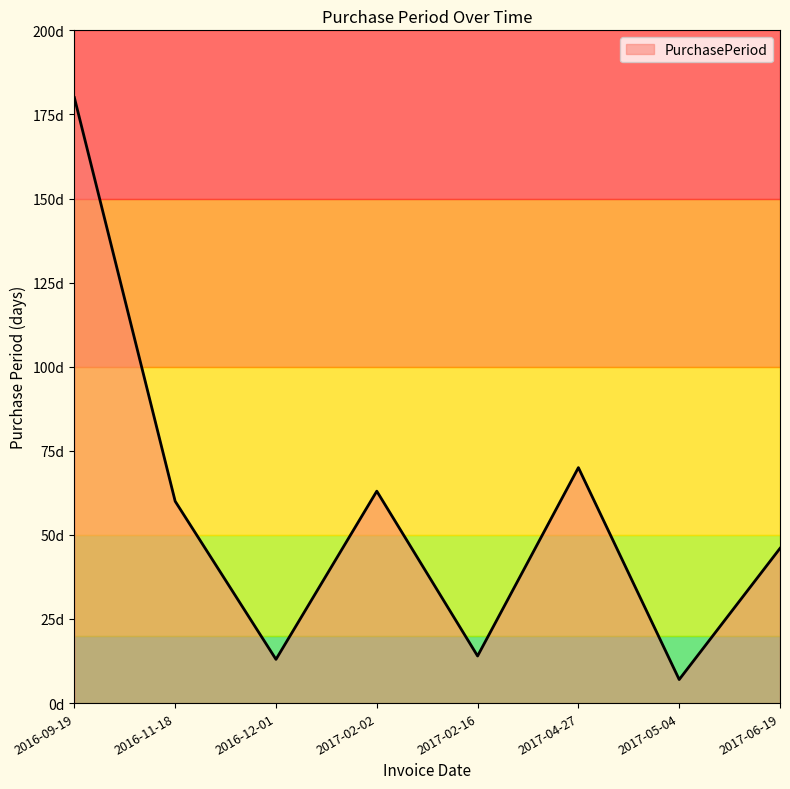

How many interior local valleys (lower than both neighbors) does the data have?

3